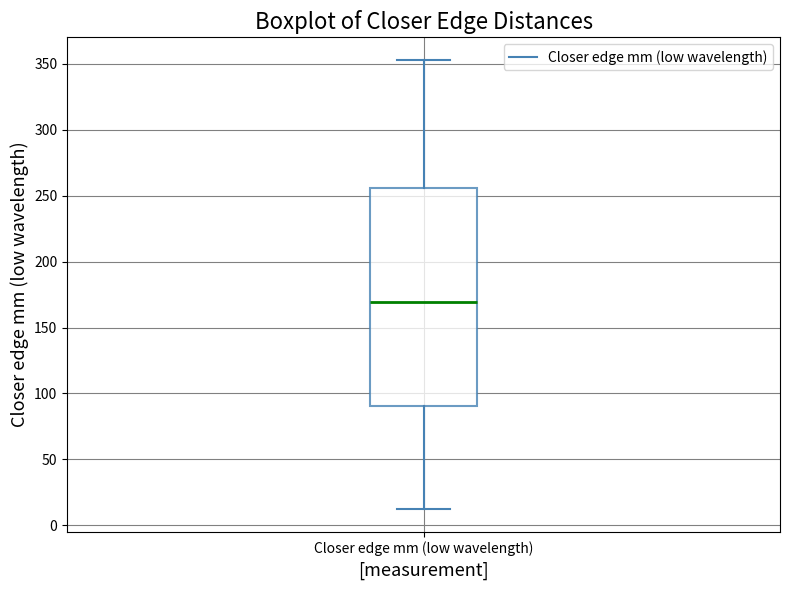

Transcribe this box plot: give where the median line is, the range the box spans, and where the two whiskers end, as read against the y-axis. The values are not printed on the chart, so give them approximately, as read against the axis.

median 170, box 90 to 255, whiskers 10 to 355